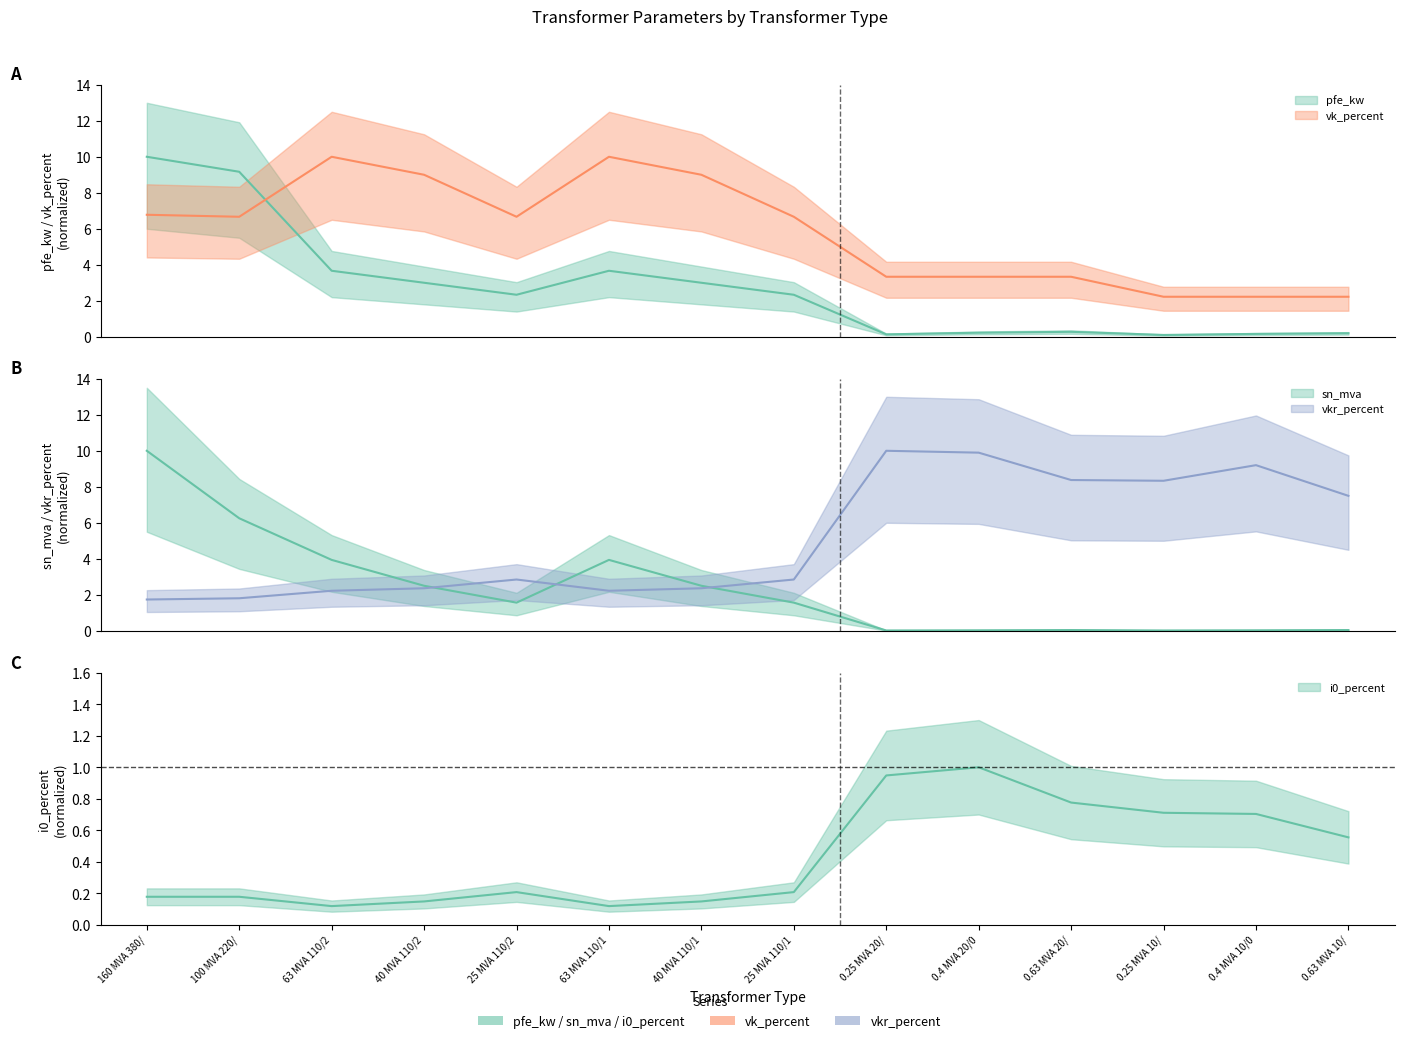

What are all the series names shown in the legend?

pfe_kw, vkr_percent, i0_percent, vk_percent, sn_mva